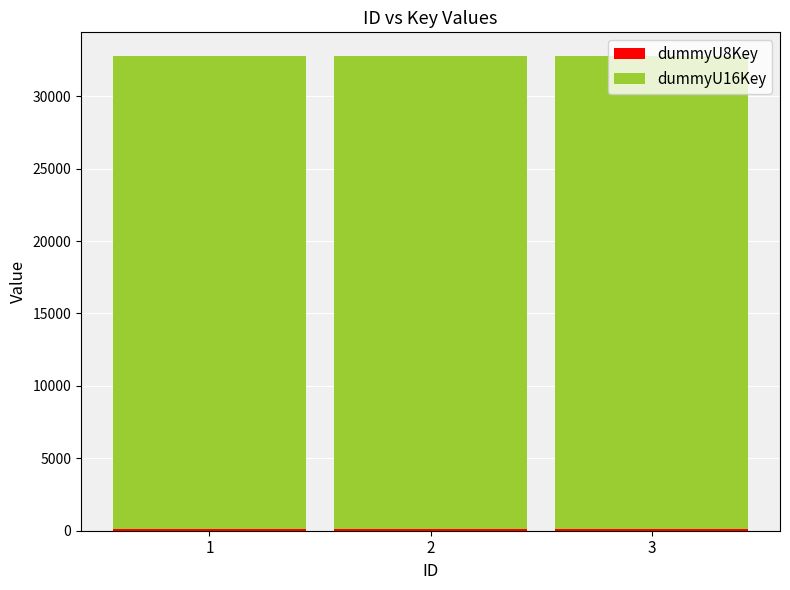

What is the total value across all series at 1?

32768